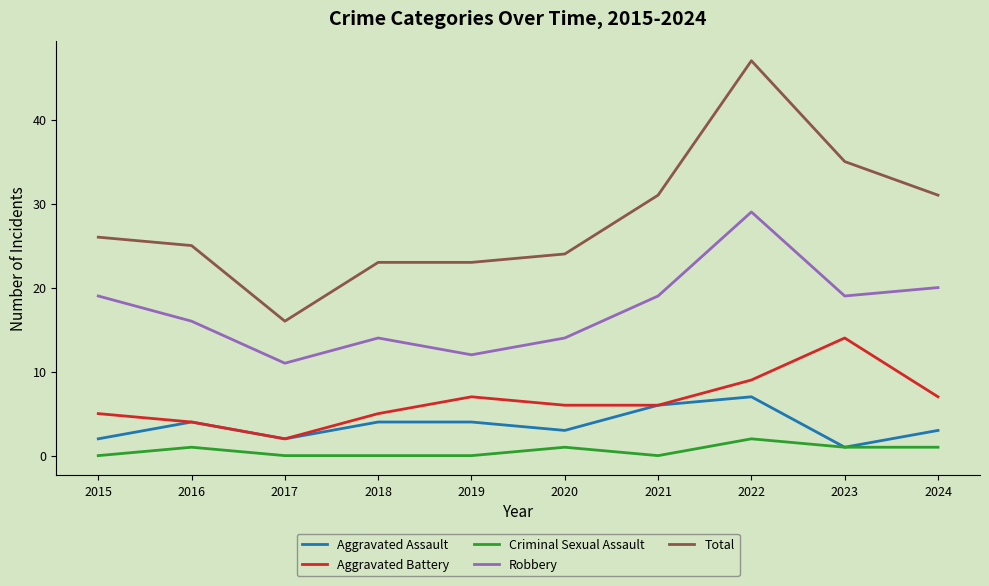

True or false: Robbery has a value of 19 at 2015.

True